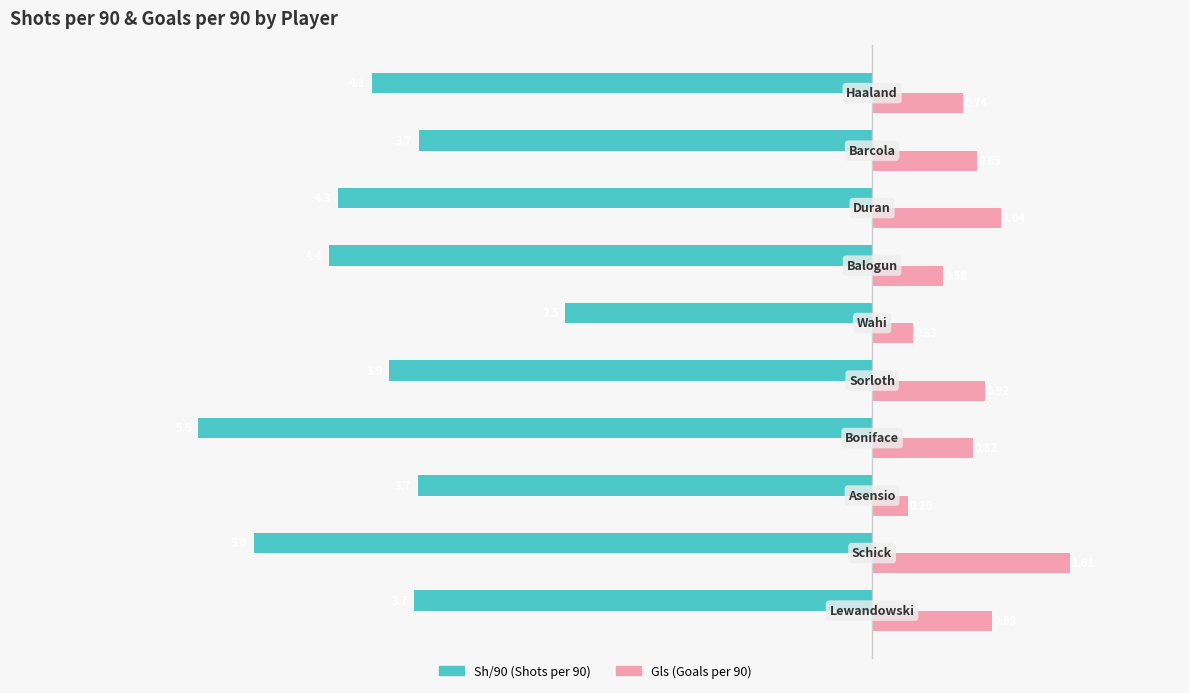

Count the number of categories in the chart.

10